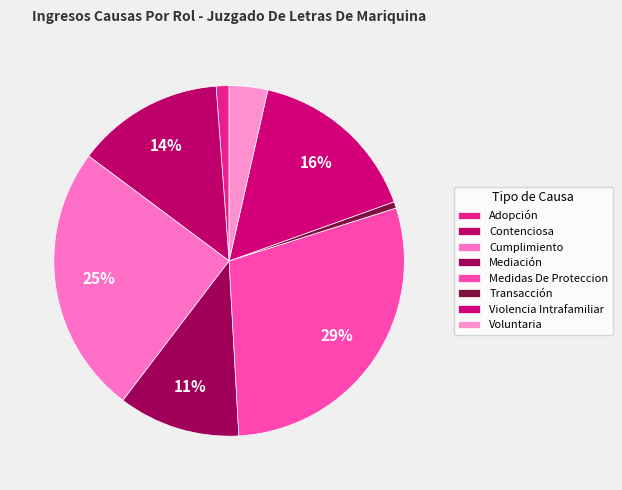

What percentage is the Voluntaria slice, to the nearest percent?

4%